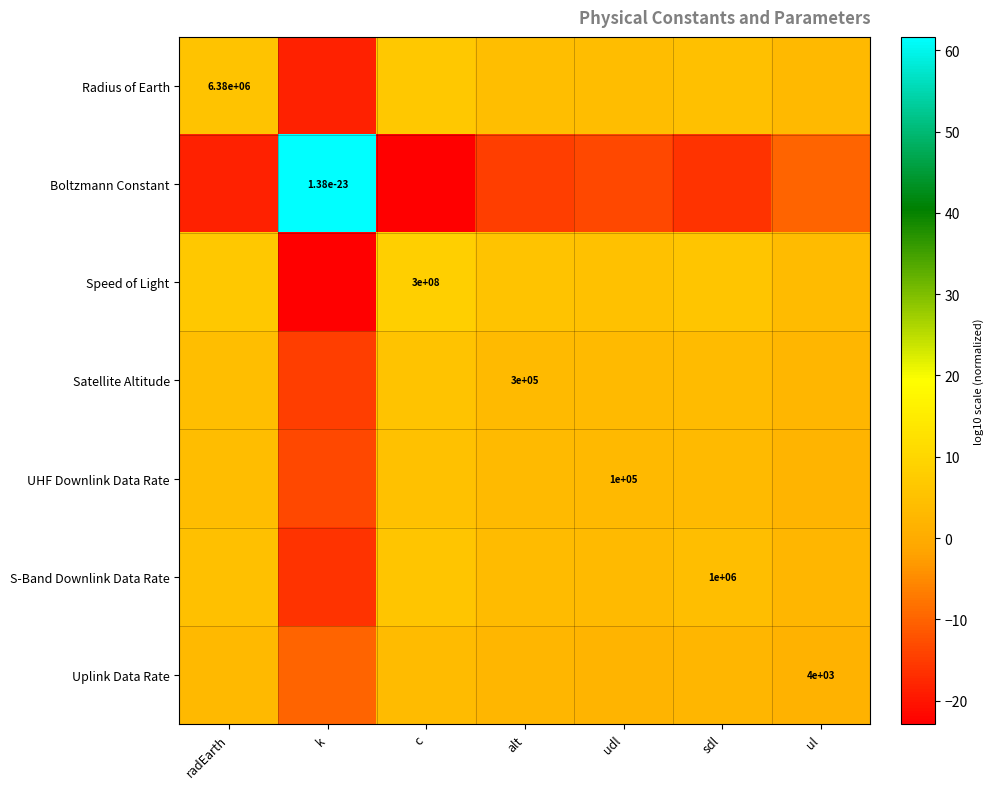

At which category is the sum across all series the highest?

c